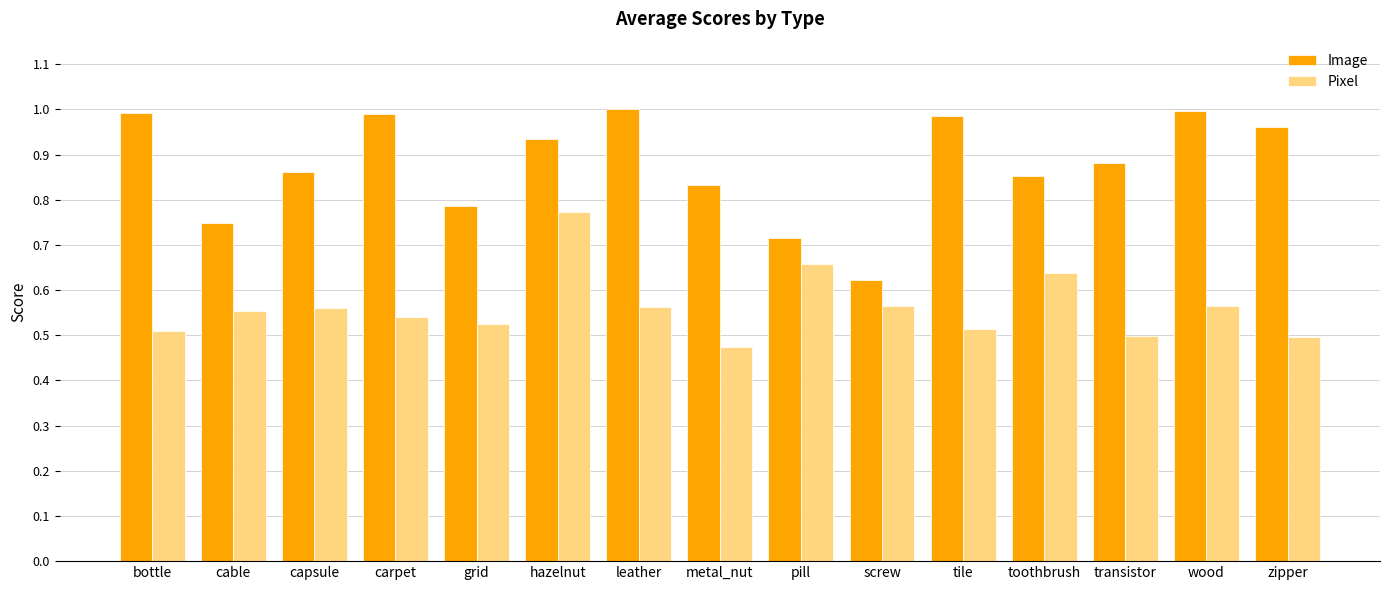

What position from the left is bottle?

1